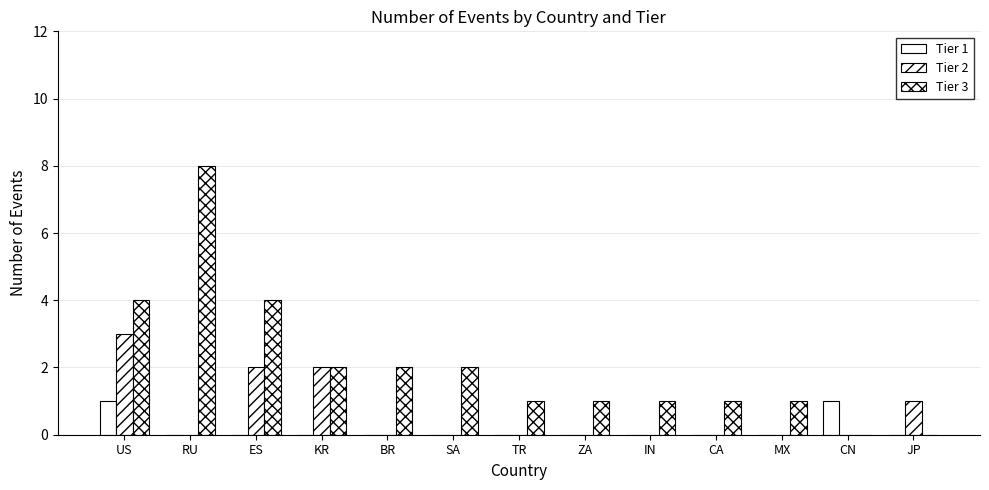

How many categories are shown in the chart?

13